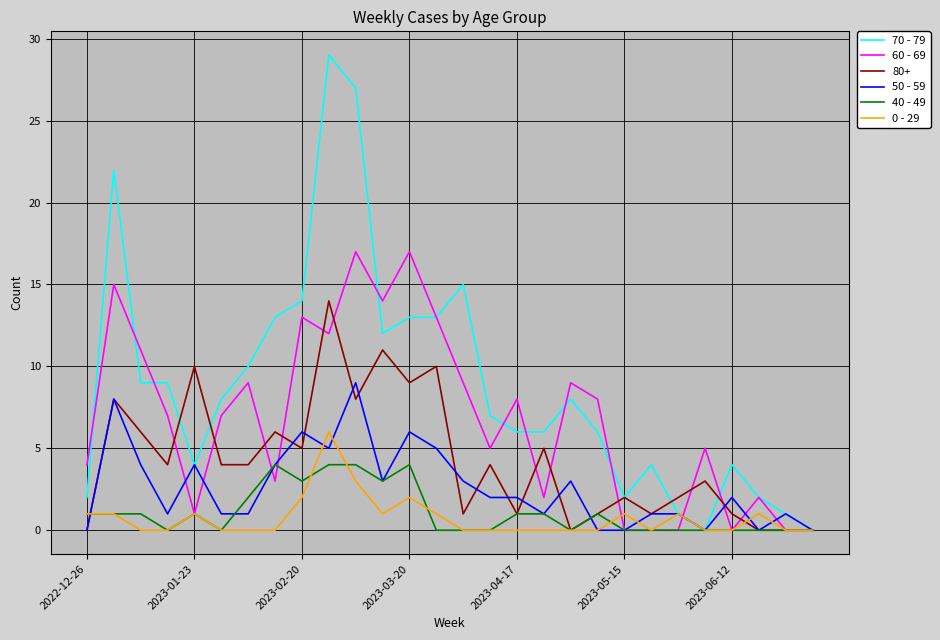

List the series in order of their peak value, lowest first.

40 - 49, 0 - 29, 50 - 59, 80+, 60 - 69, 70 - 79